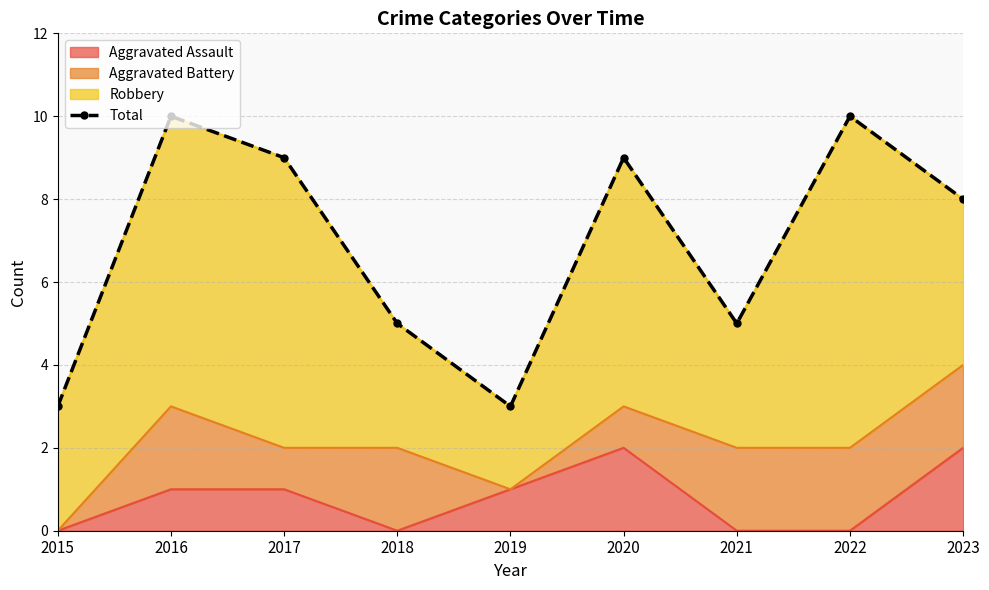

Reading left to right, list all the values displayed in this chart.

3	10	9	5	3	9	5	10	8